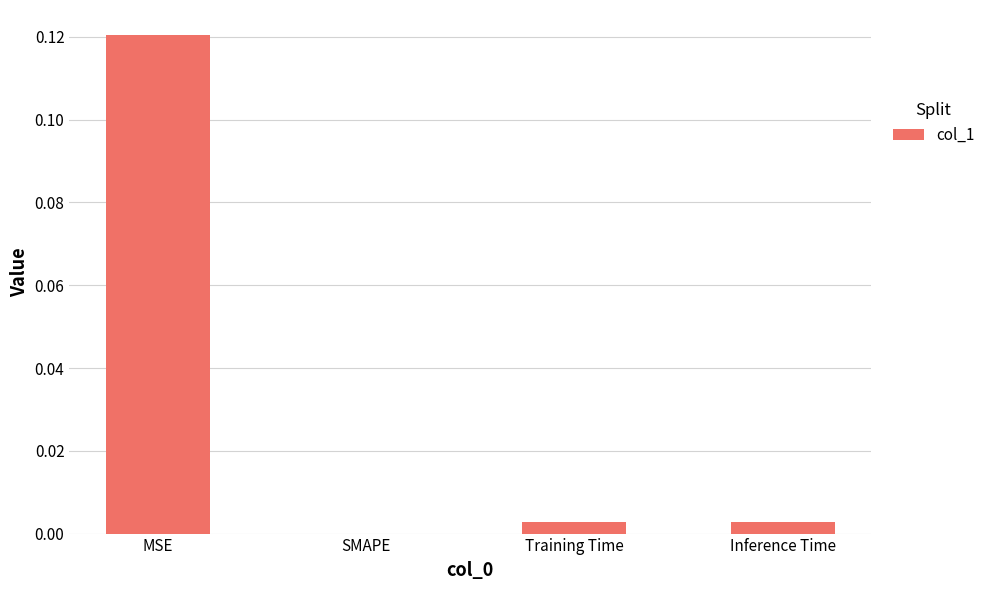

At which category does the chart reach its peak across all series?

MSE